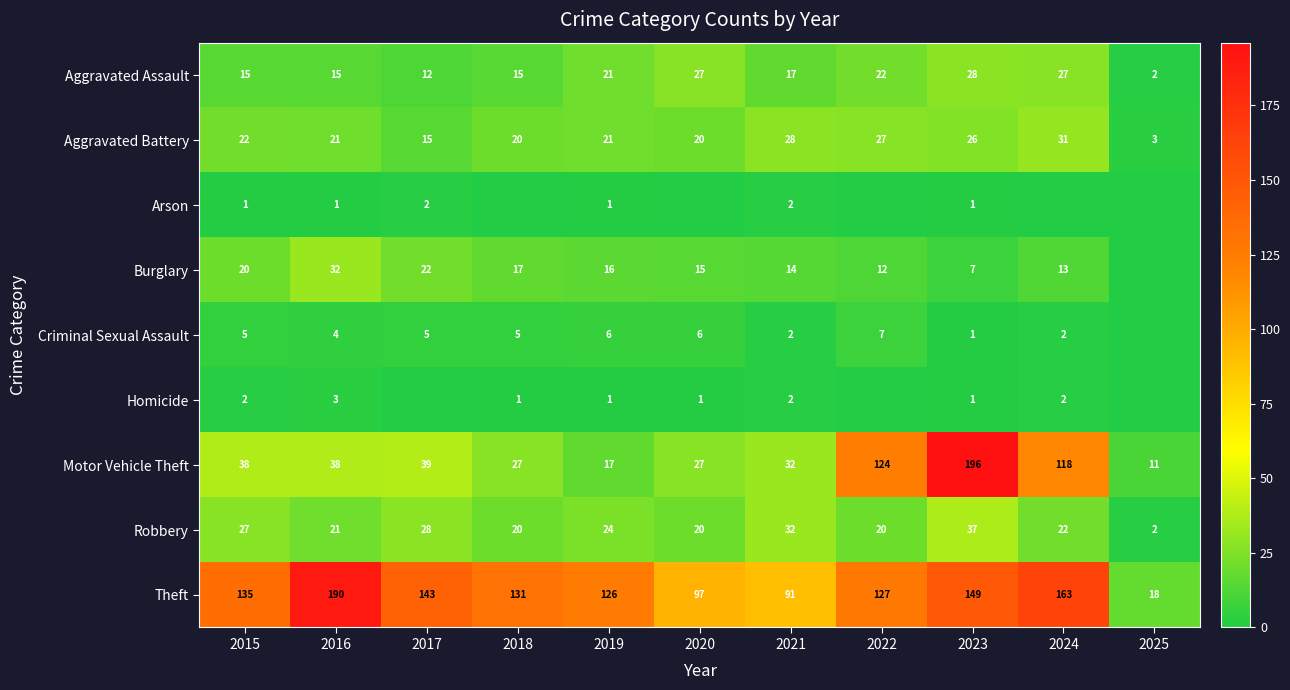

At how many categories does at least one series exceed 106?

8